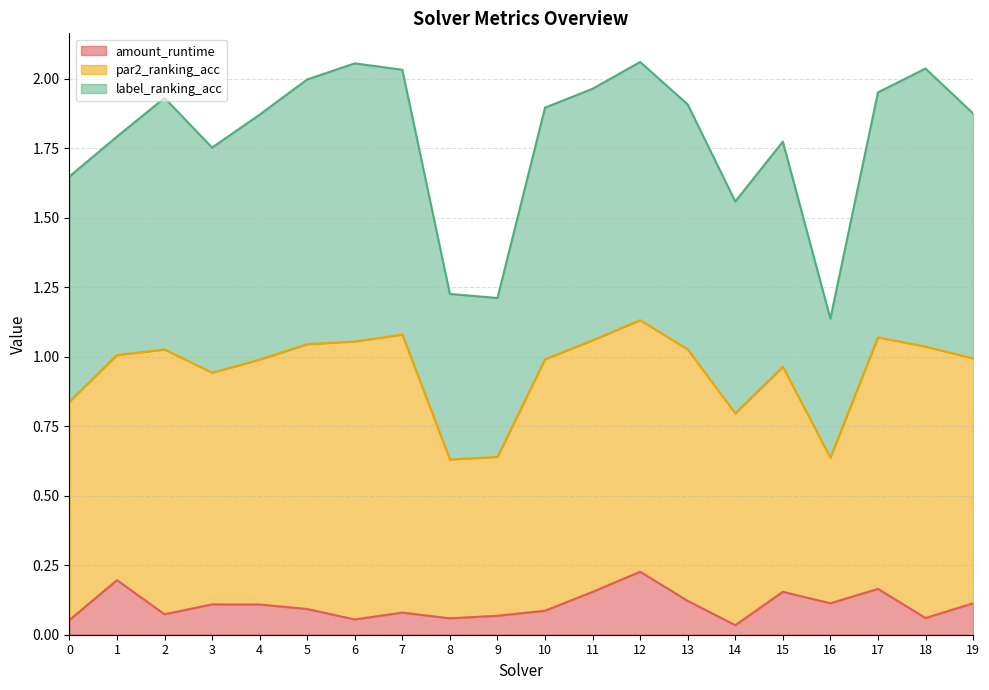

How many lines are shown in the chart?

3